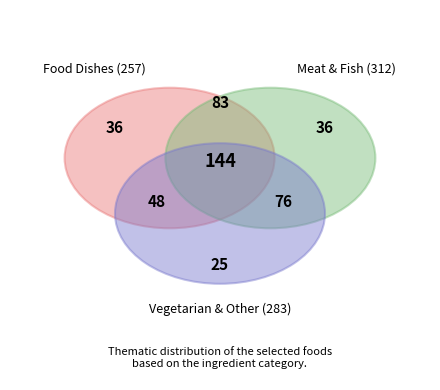

Is there any slice that represents more than half of the pie?

No